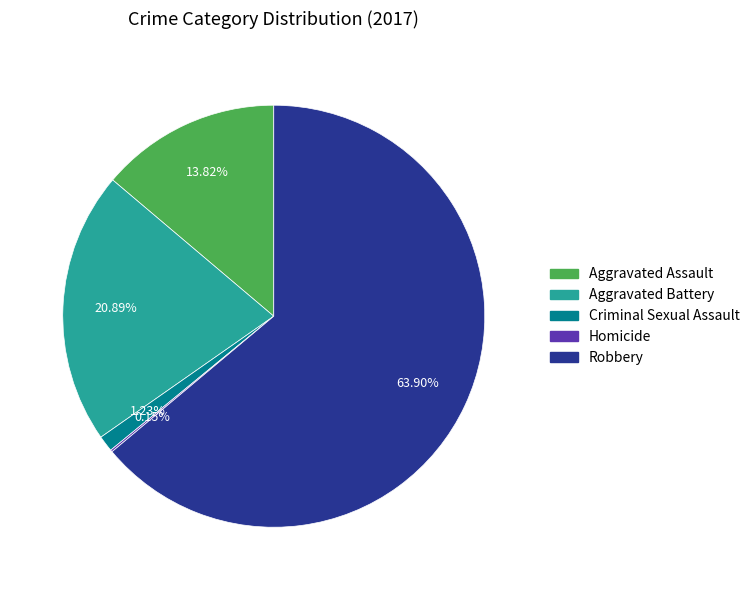

What is the total percentage of Robbery and Aggravated Assault?

77.7%